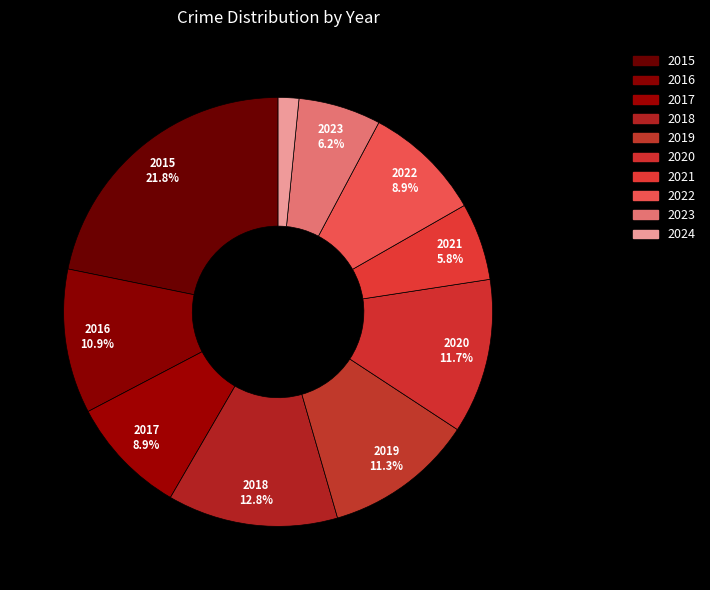

Does 2021 represent more than half of the total?

No